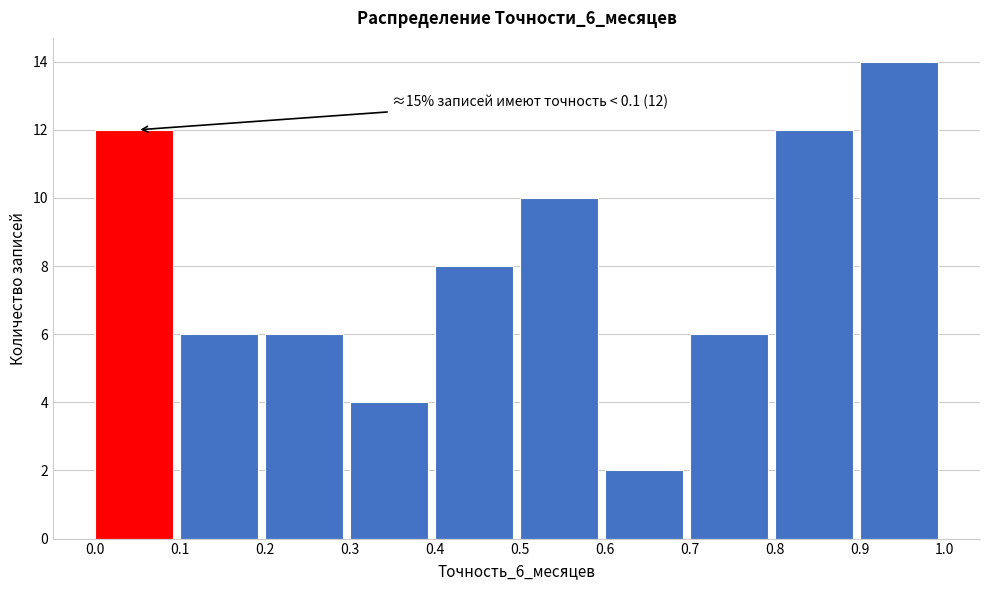

Over which range of the x-axis is the bar tallest?

0.9 to 1.0